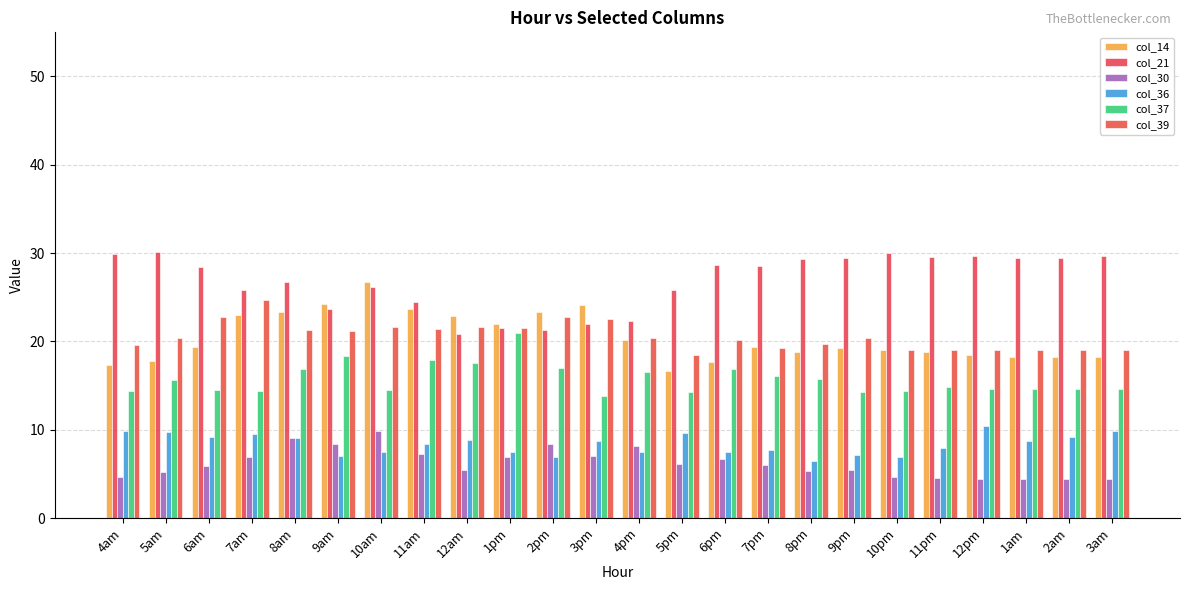

What is the average value of the col_30 series?

6.2